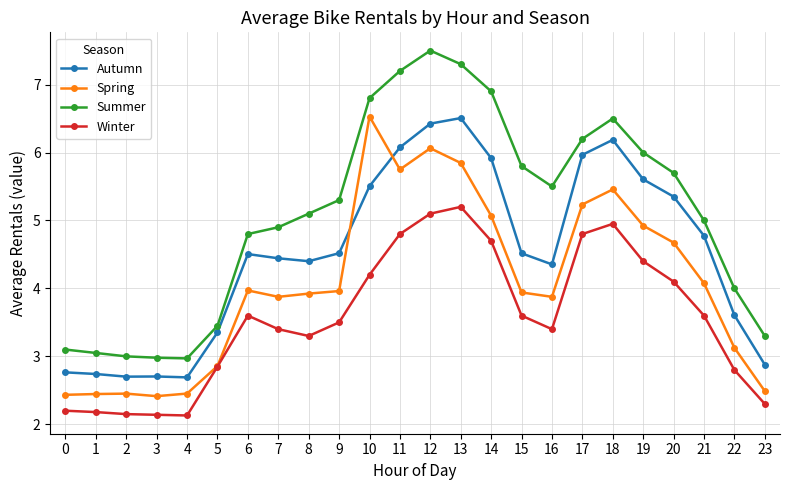

Count the number of data series in this chart.

4